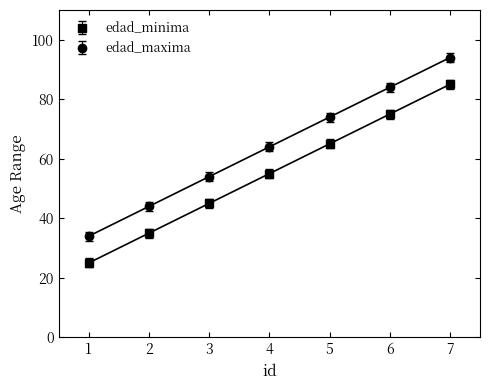

The value of edad_maxima at 2 is 10. True or false?

False